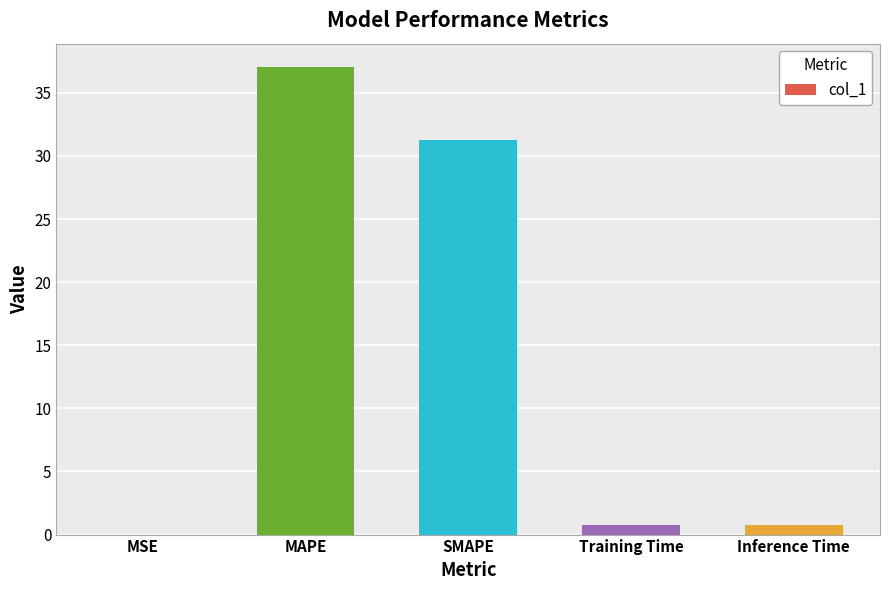

Is it true that the value at SMAPE is 31.3?

True